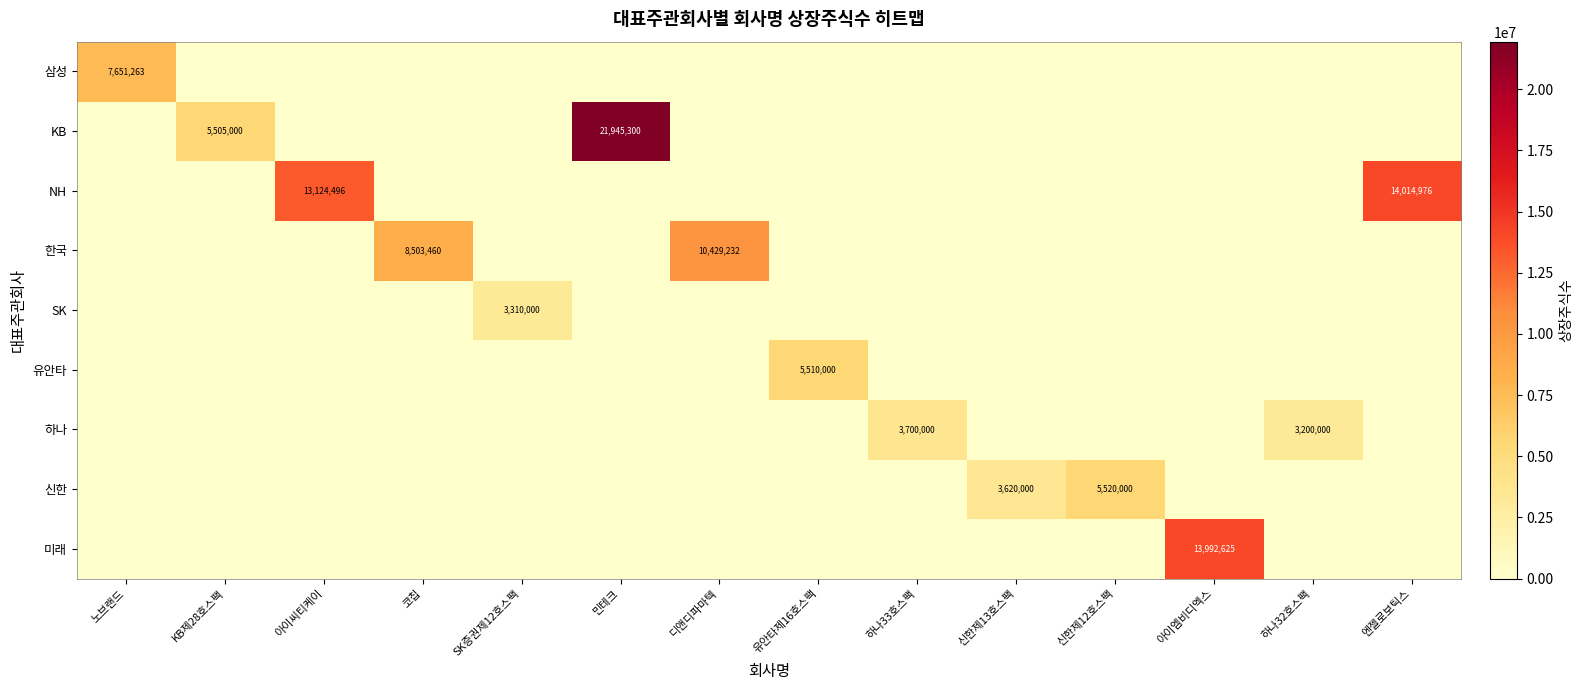

Which series has the largest total across all categories?

KB